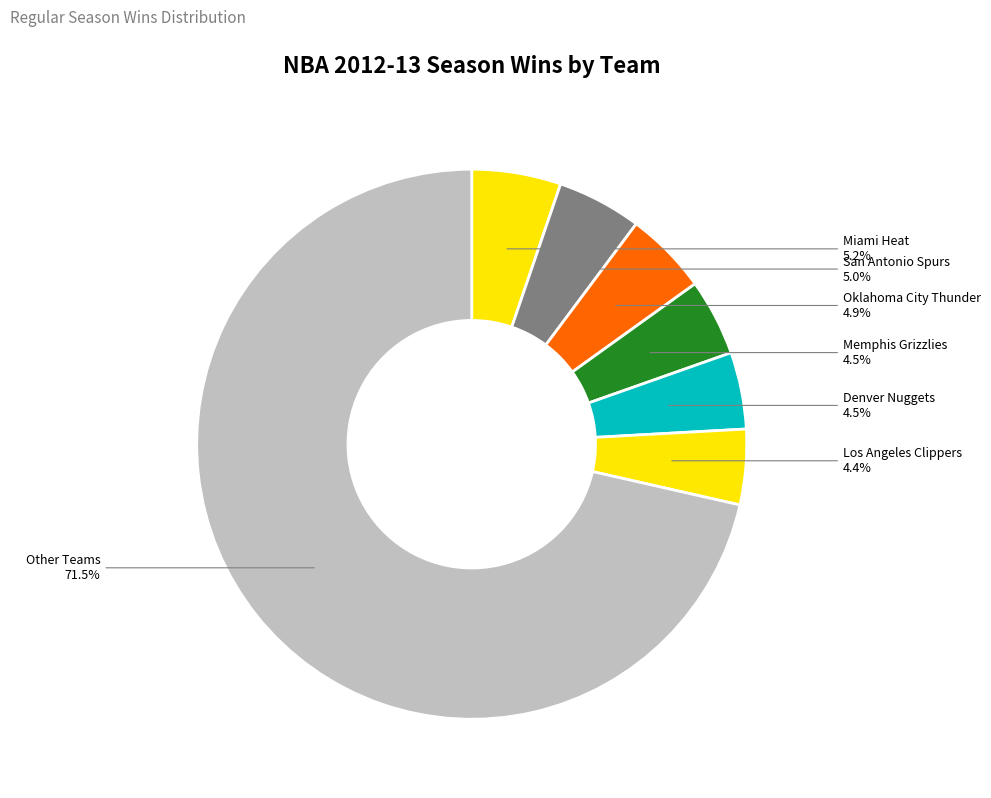

Do Oklahoma City Thunder and San Antonio Spurs together represent more than half of the pie?

No